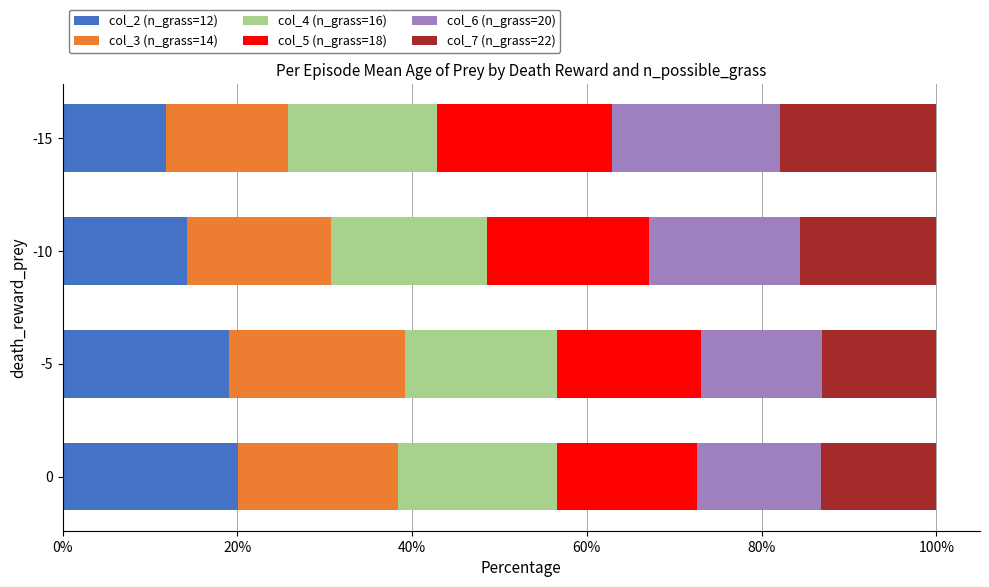

At which label does col_2 (n_grass=12) reach its minimum?

-15